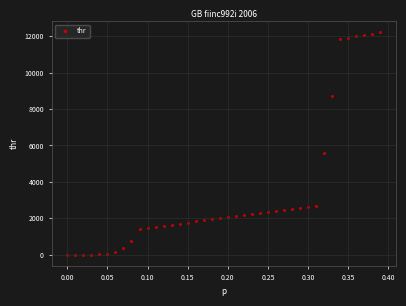

What is the range of Y values (max minus min)?

12221.0